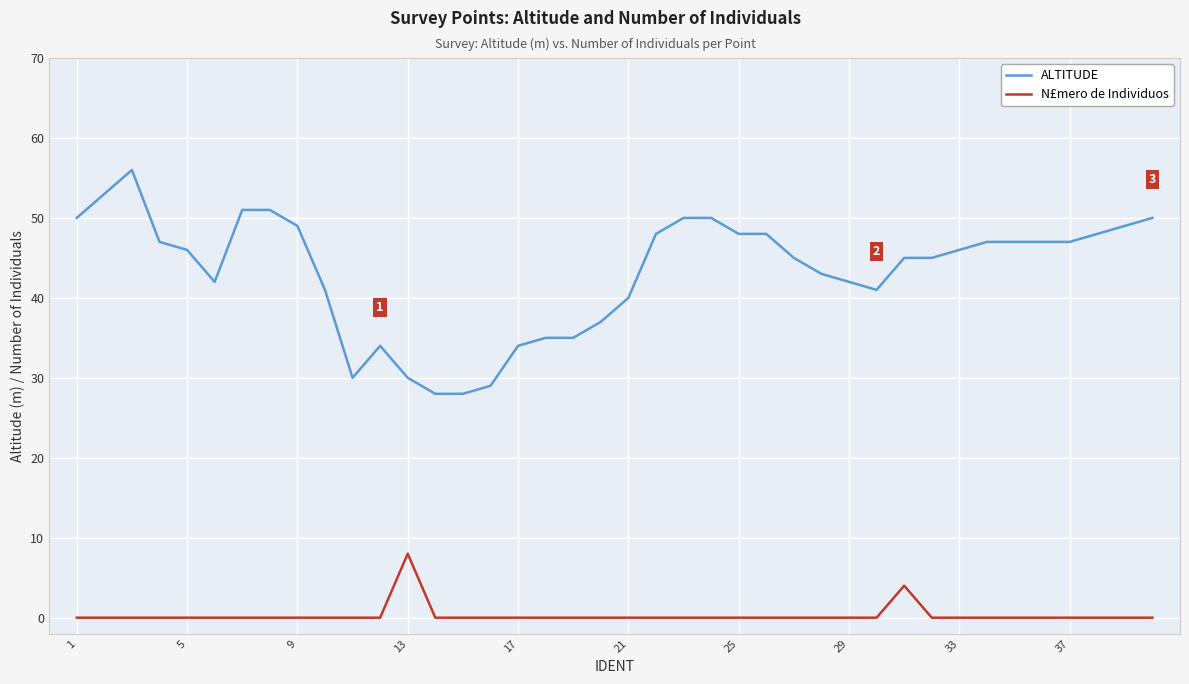

What is the maximum value for N£mero de Individuos?

8